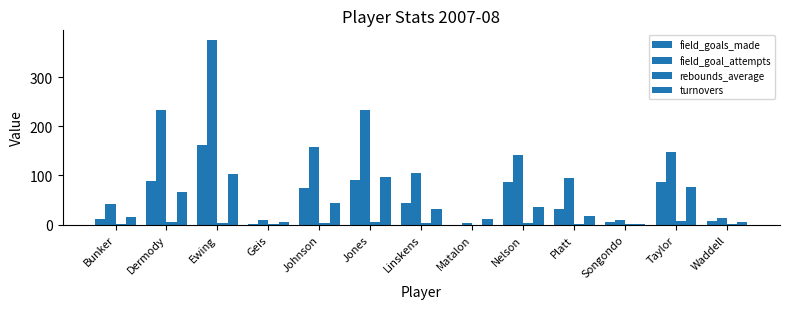

What is the difference between the field_goal_attempts values at Johnson and Songondo?

149.0